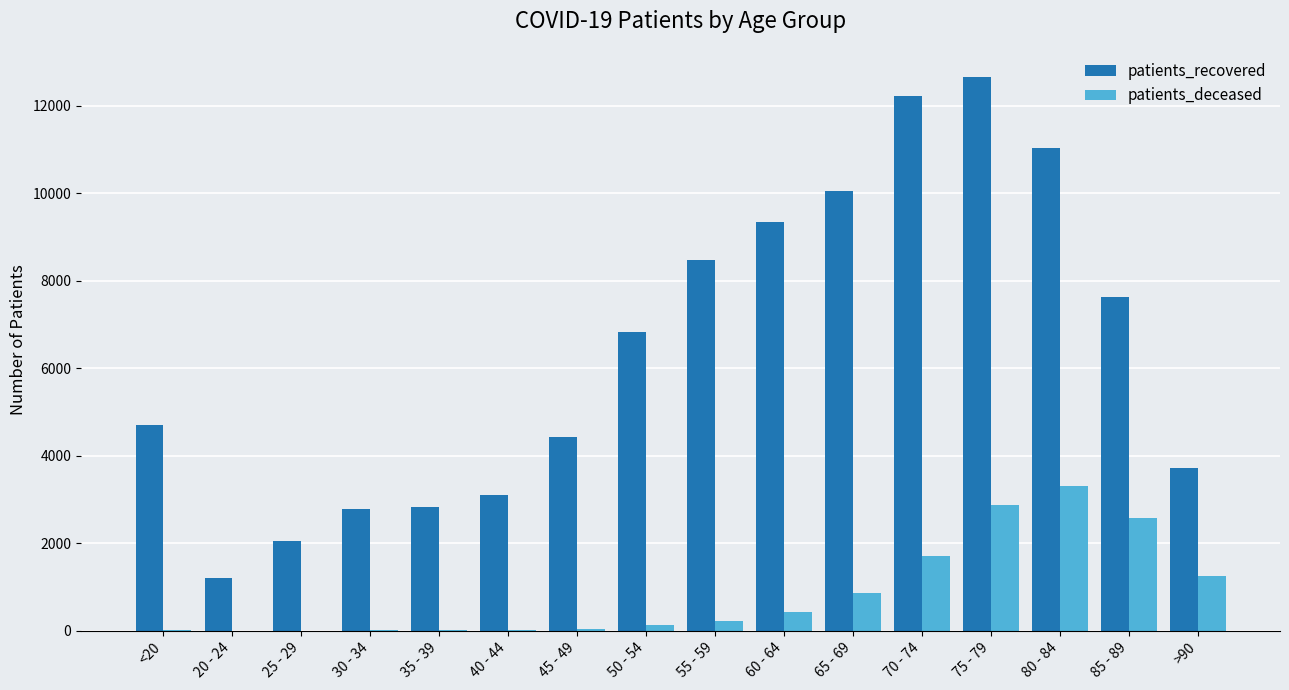

Does the chart contain stacked bars?

No